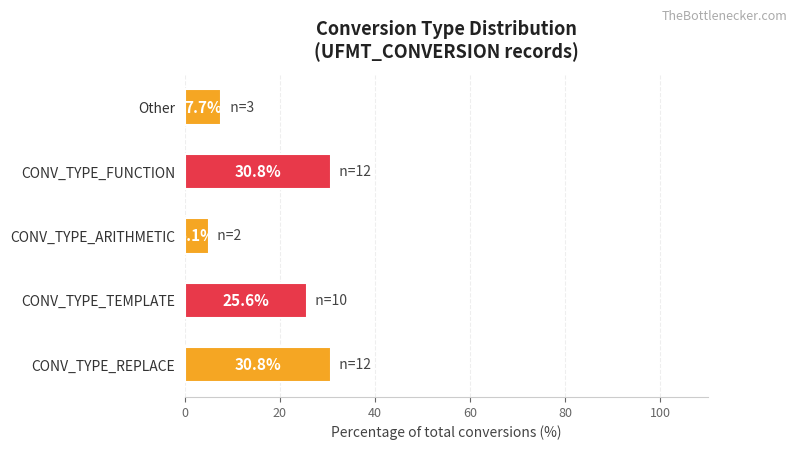

How many data points are less than 25?

2